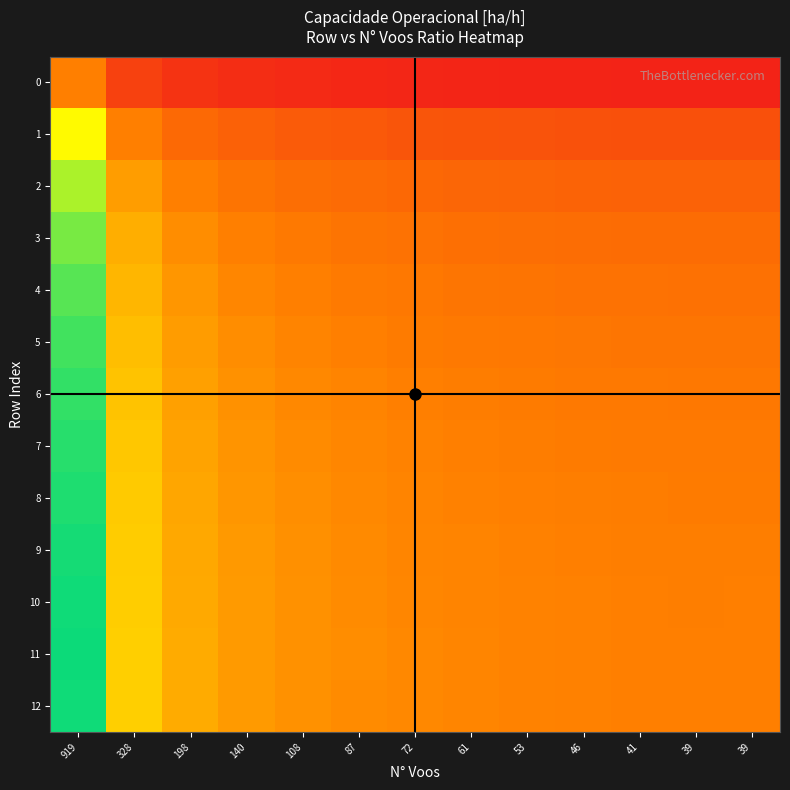

What is the total value across all series at 108?

12.7